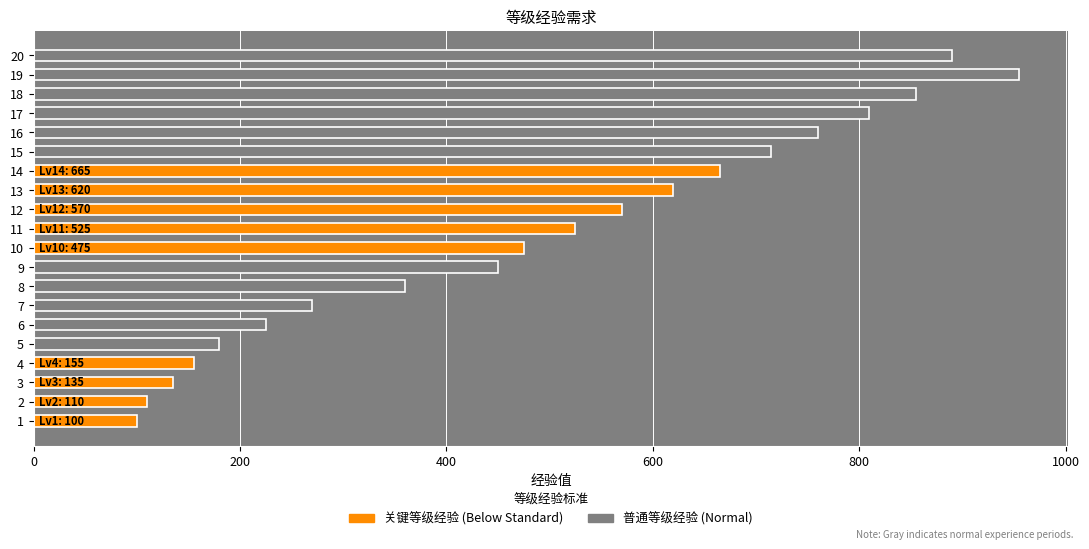

True or false: the data shows 394 at 17.

False